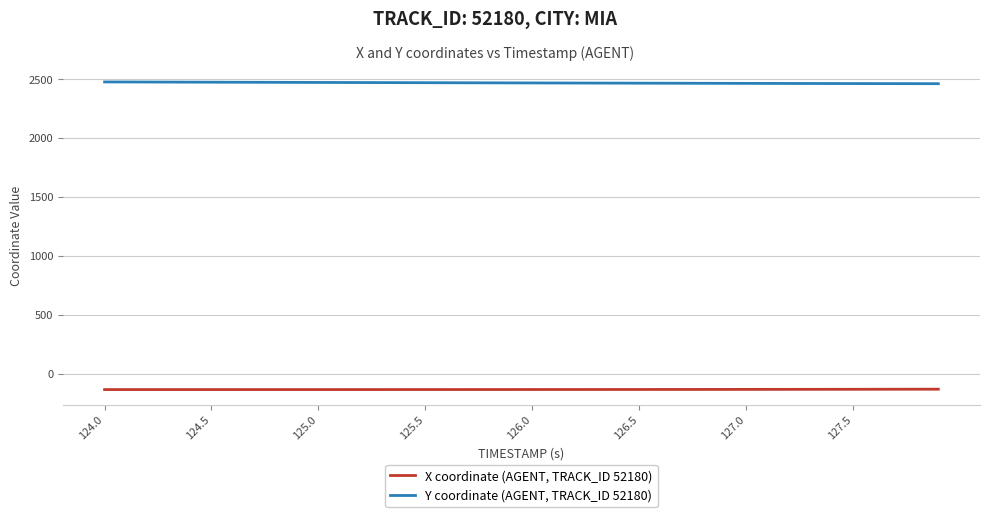

True or false: X coordinate (AGENT, TRACK_ID 52180) and Y coordinate (AGENT, TRACK_ID 52180) intersect in this chart.

False